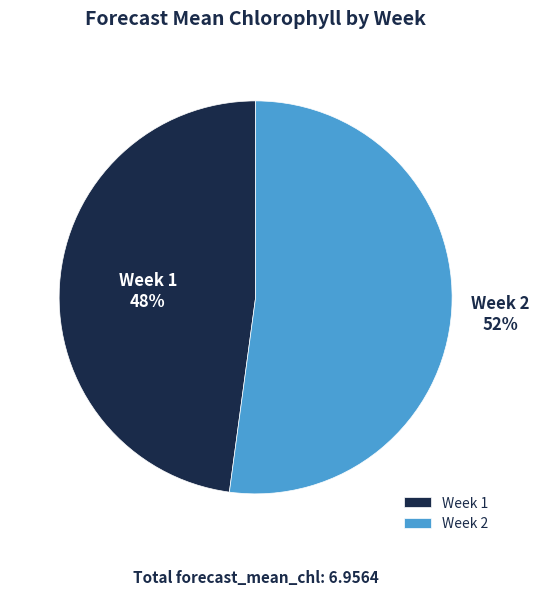

Is there a majority slice in this chart?

Yes